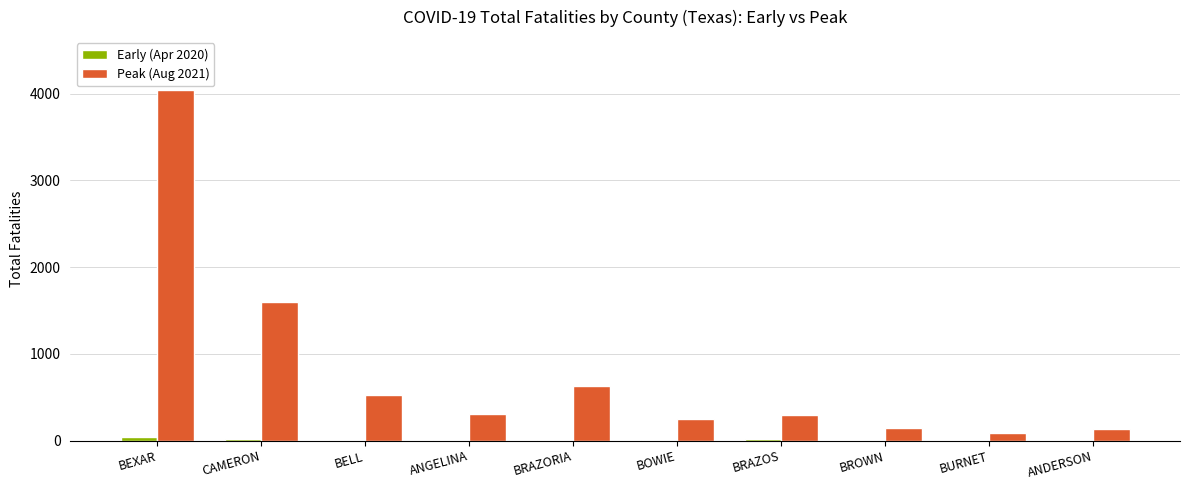

Which series has the largest total across all categories?

Peak (Aug 2021)